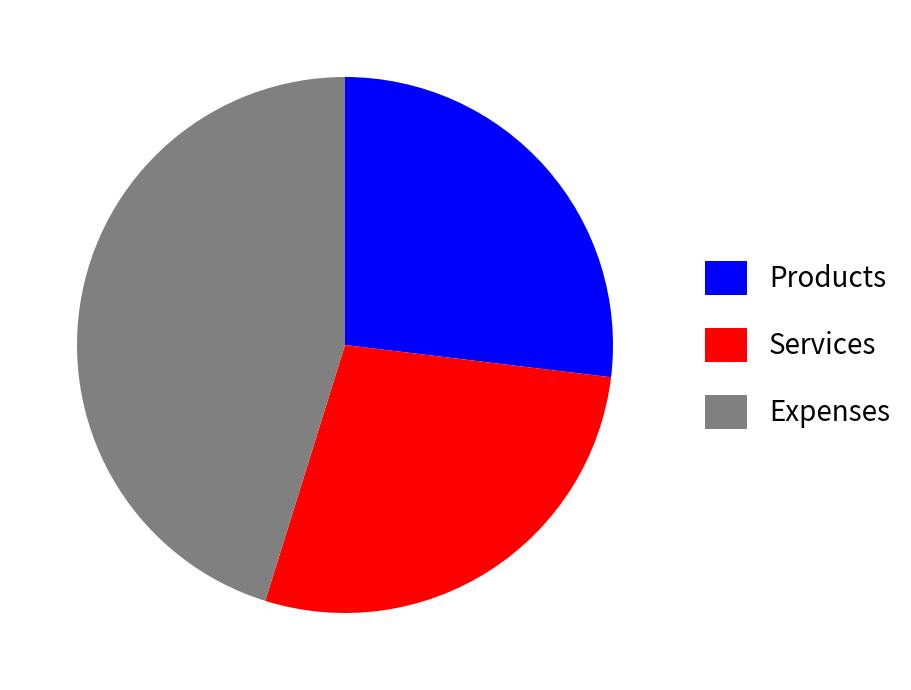

What is the largest slice in the pie chart?

Expenses